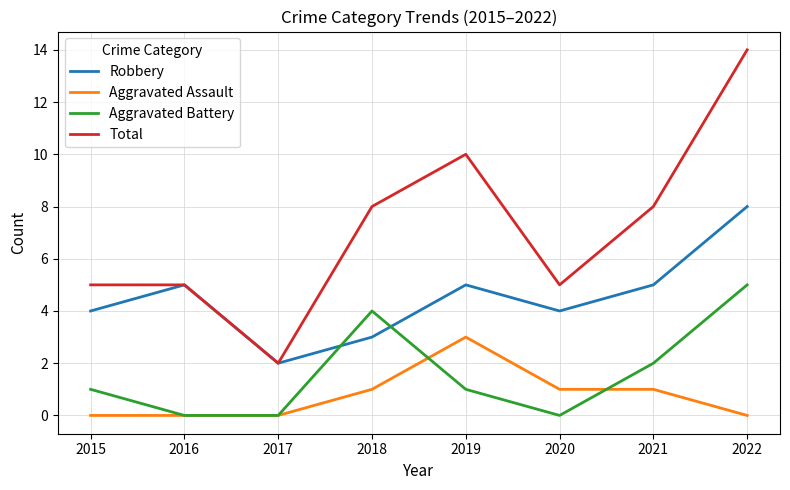

Rank the series by their maximum value, from highest to lowest.

Total, Robbery, Aggravated Battery, Aggravated Assault